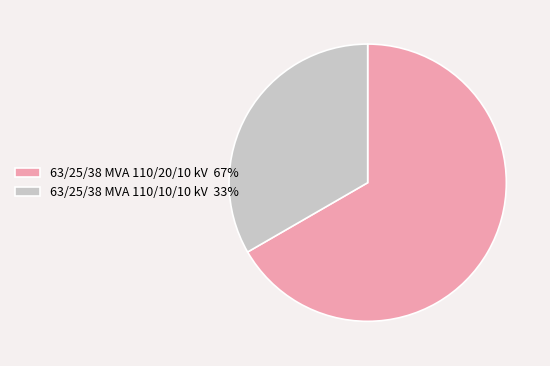

Do 63/25/38 MVA 110/20/10 kV and 63/25/38 MVA 110/10/10 kV together represent more than half of the pie?

Yes